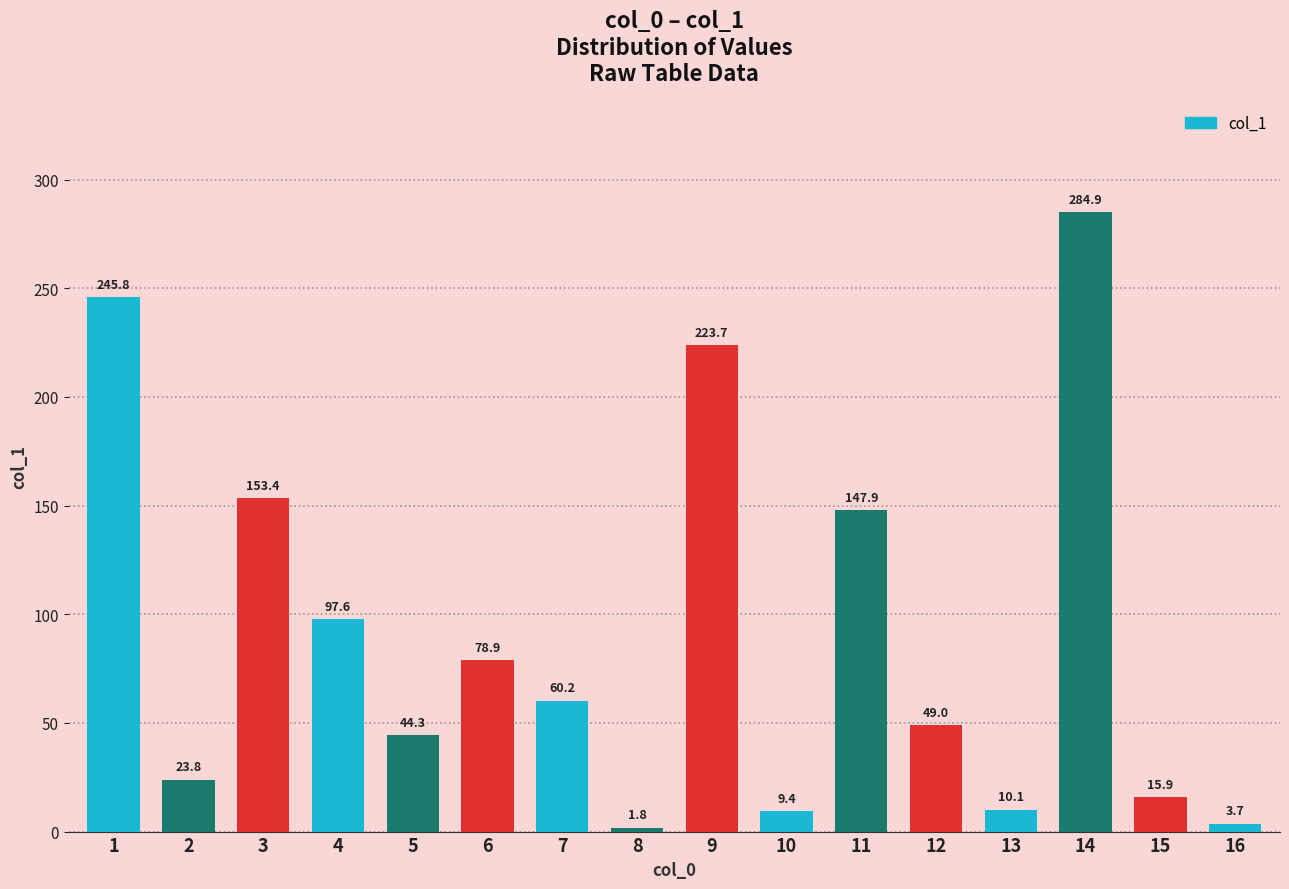

At which category does the chart reach its minimum across all series?

8